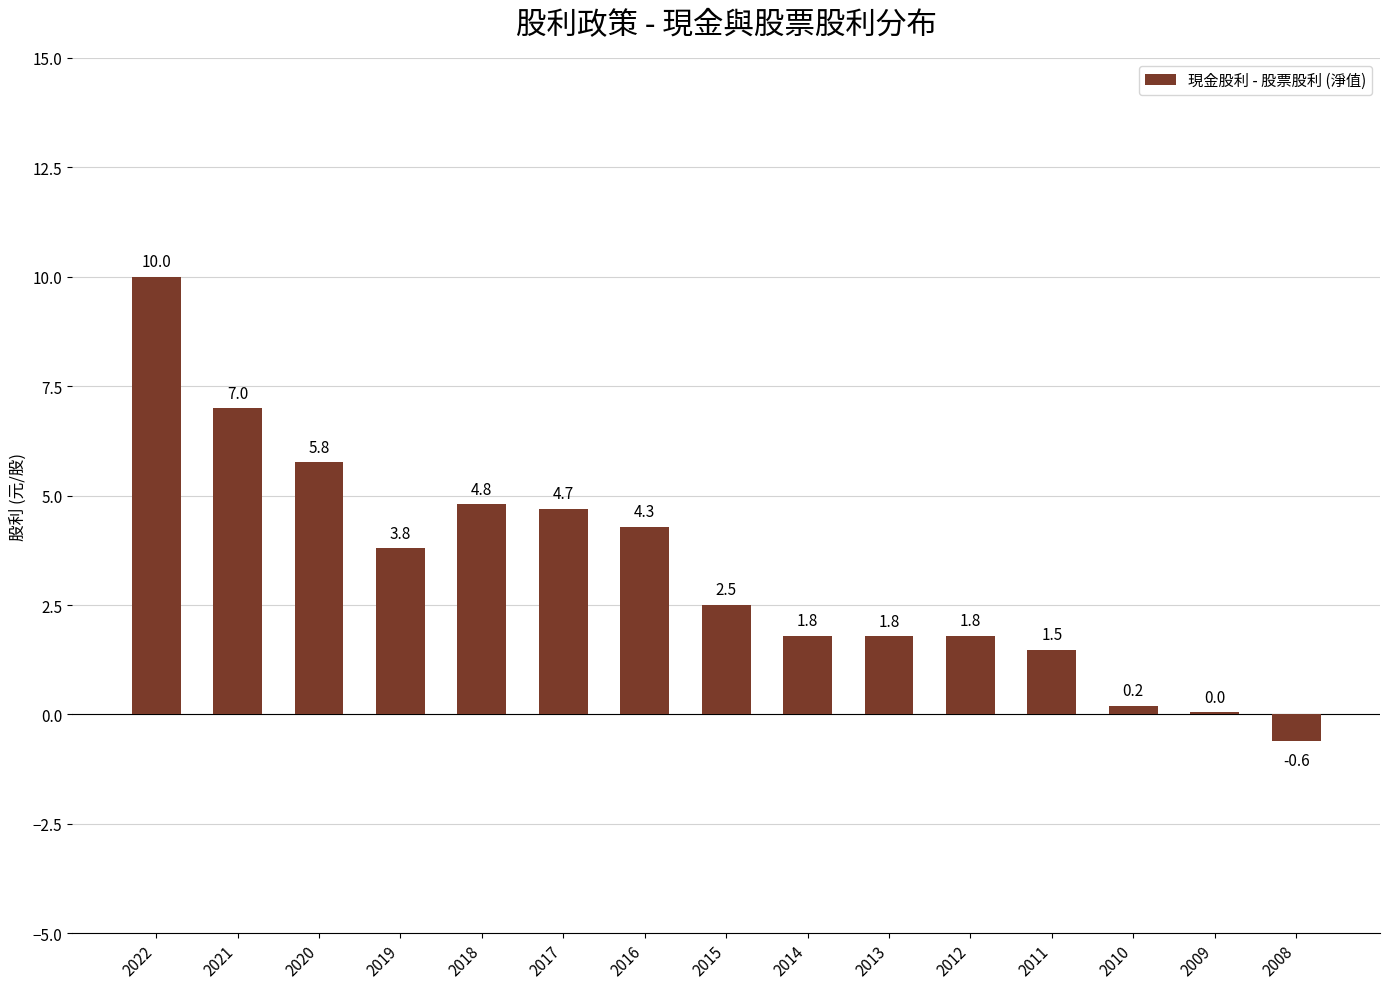

Between 2012 and 2008, which is larger?

2012